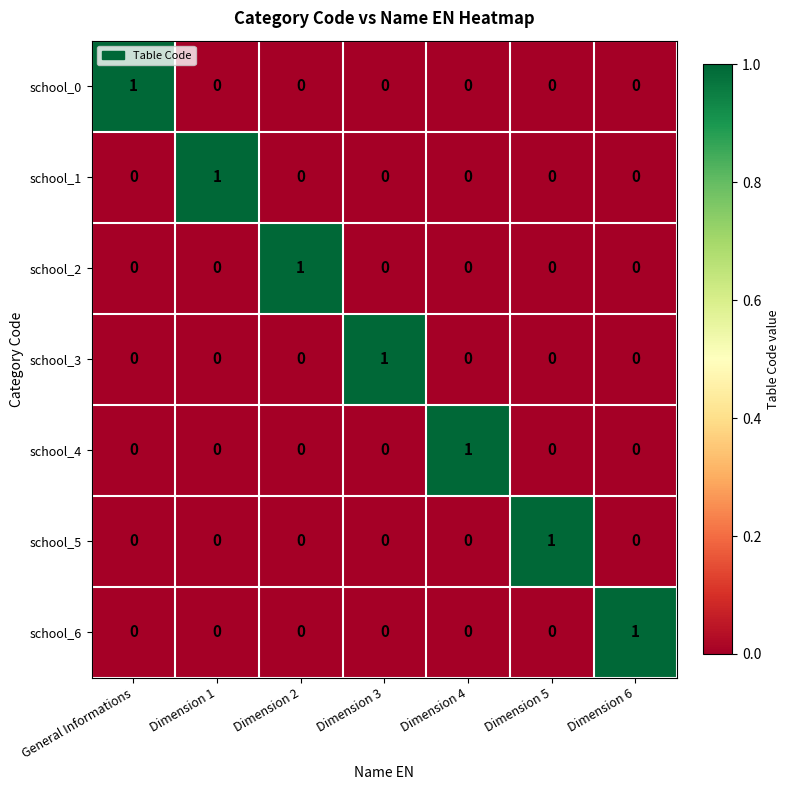

Count the school_2 values in the range 0 to 1.

7